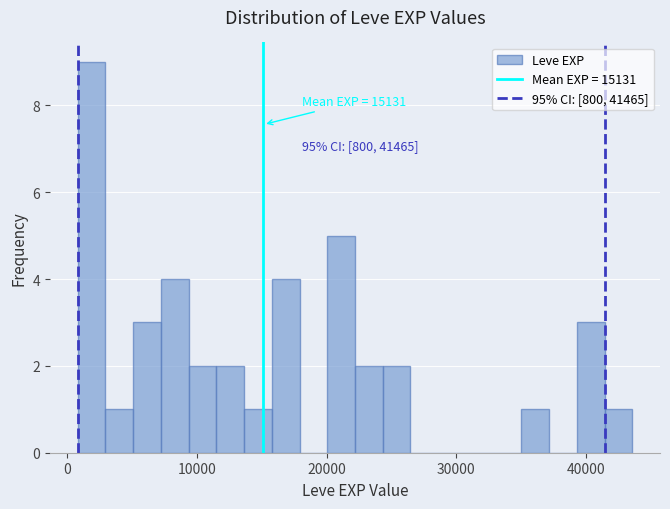

Around what value on the x-axis is the tallest bar? Give the approximate position of its centre, as read against the axis.

2000